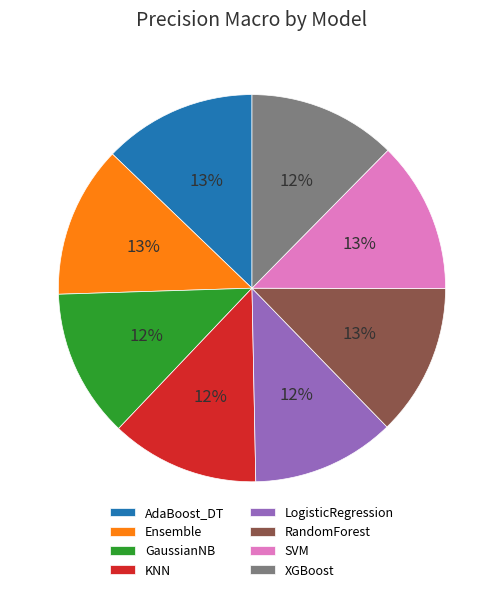

Combined, do Ensemble and KNN account for over 50%?

No